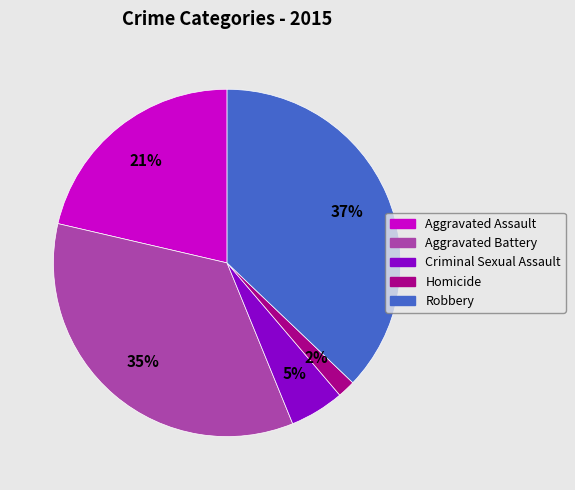

What percentage is the Homicide slice, to the nearest percent?

2%